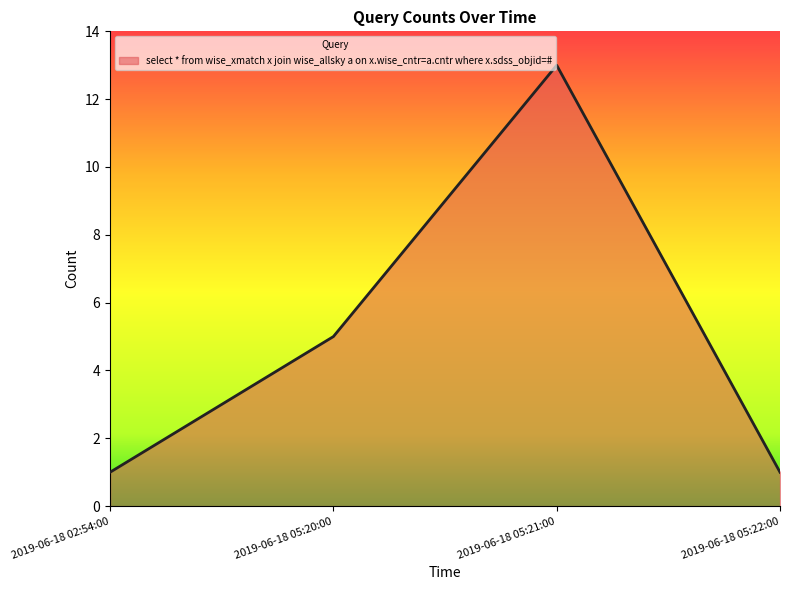

What is the maximum value shown in the chart?

13